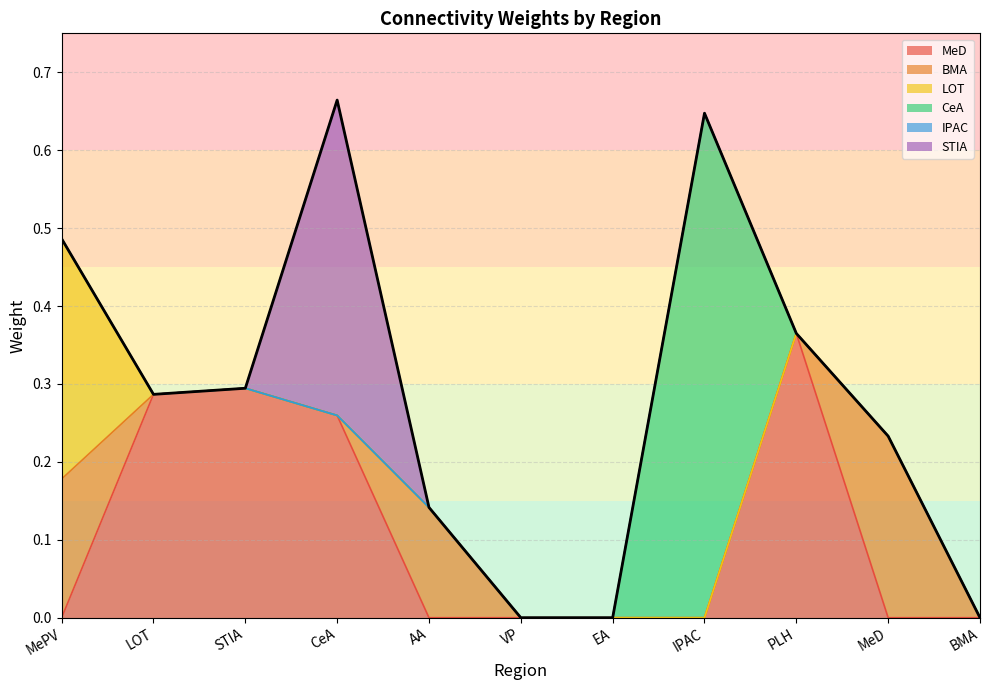

At which label is MeD closest to 0?

MePV